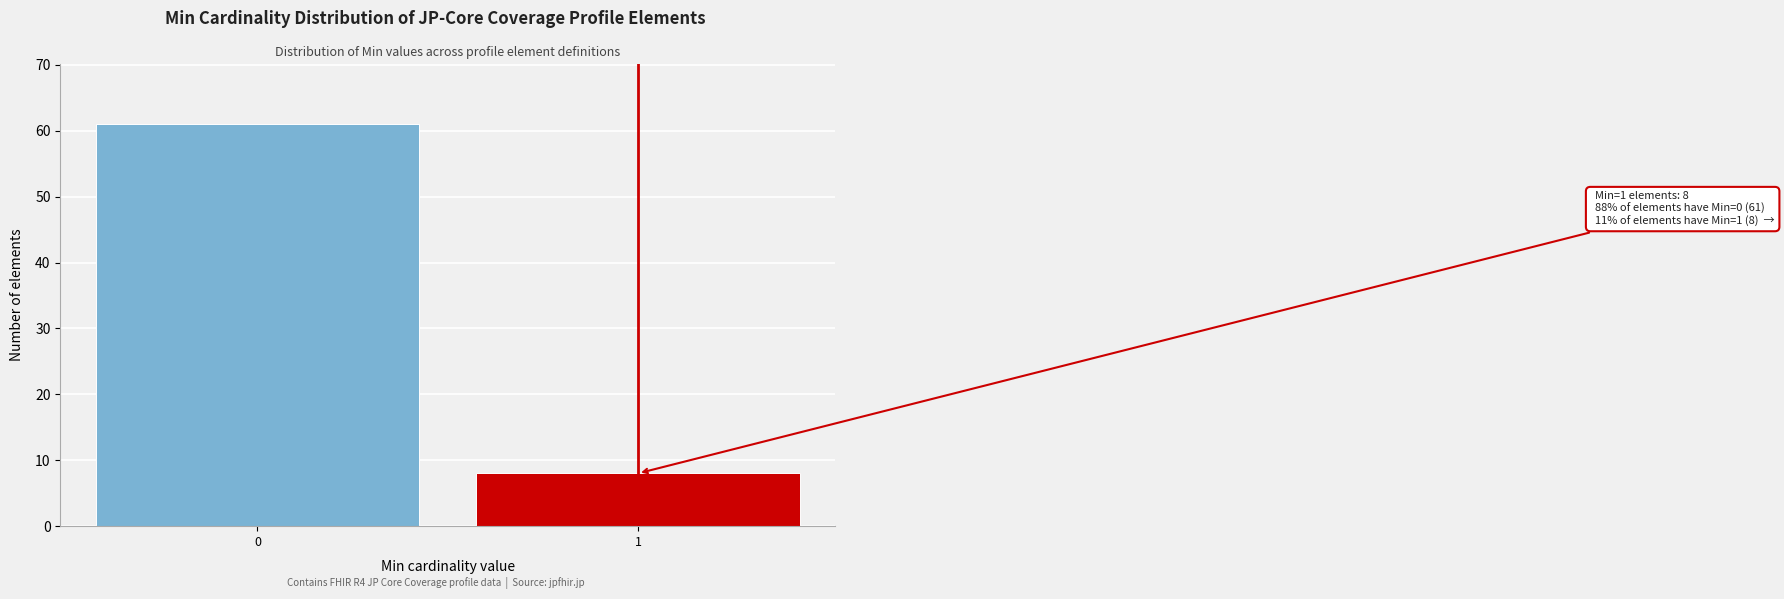

Reading right to left, list all the values displayed in this chart.

1=8	0=61